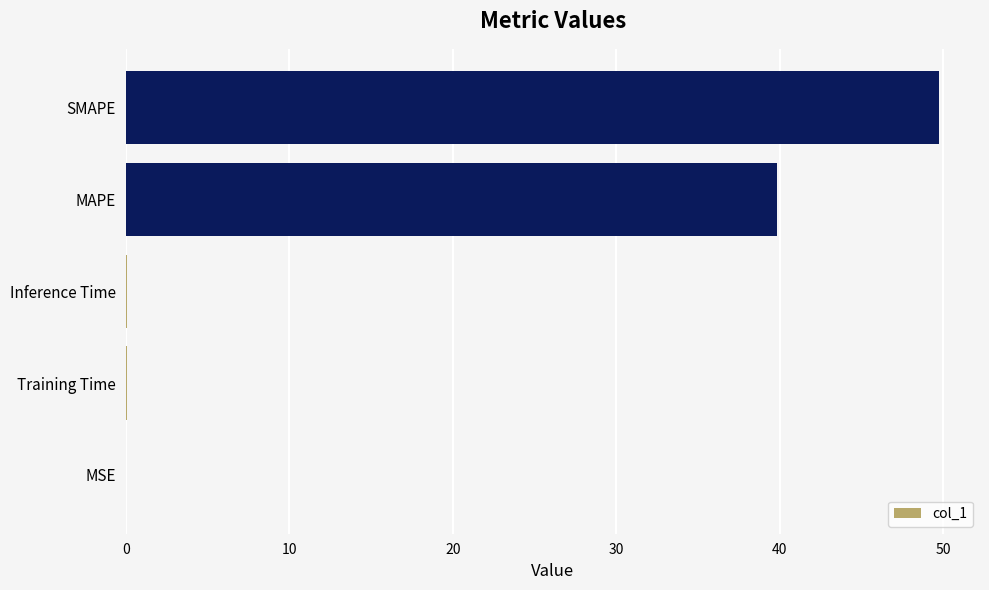

Which label corresponds to the largest value in the chart?

SMAPE